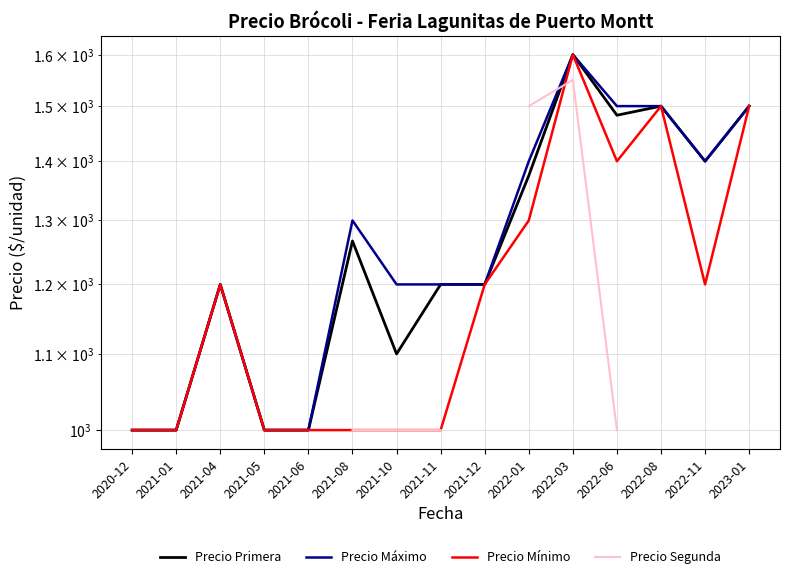

How many data points in Precio Máximo are above 1200?

7